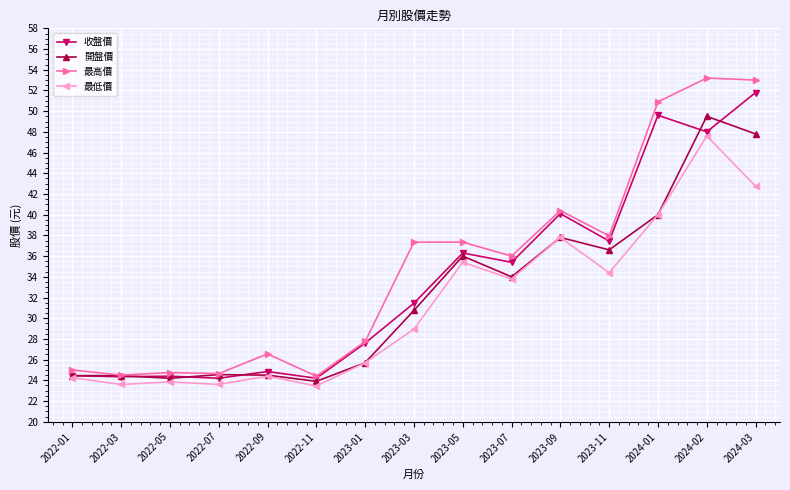

What position from the right is 2023-03?

8